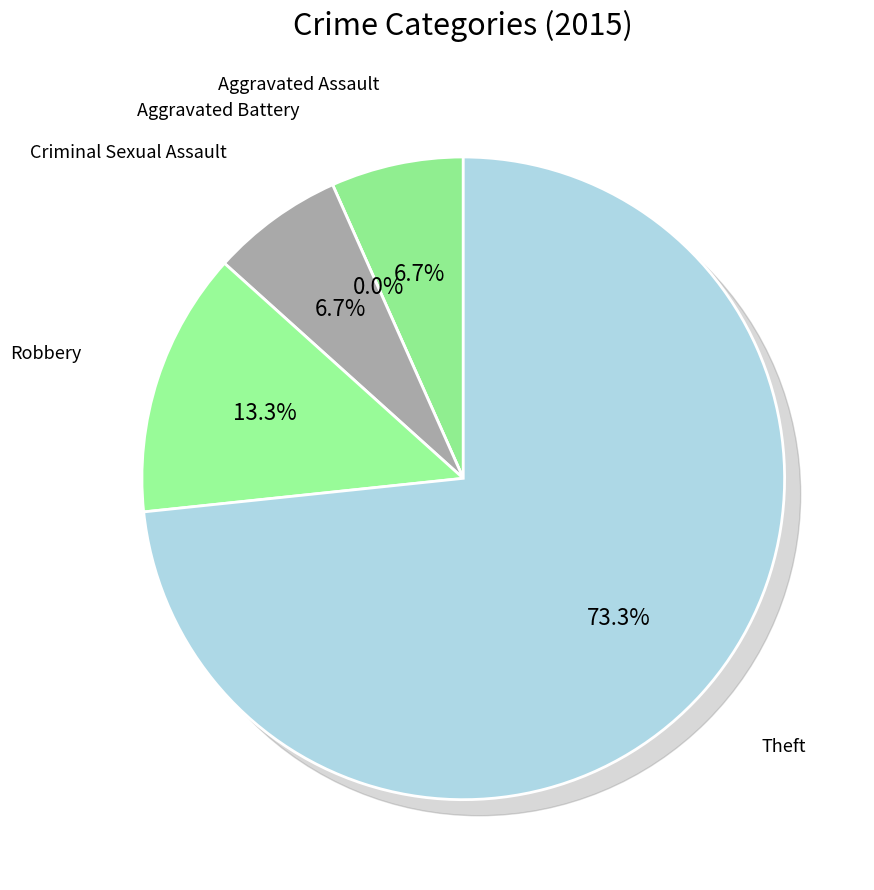

How many segments does this pie chart have?

5